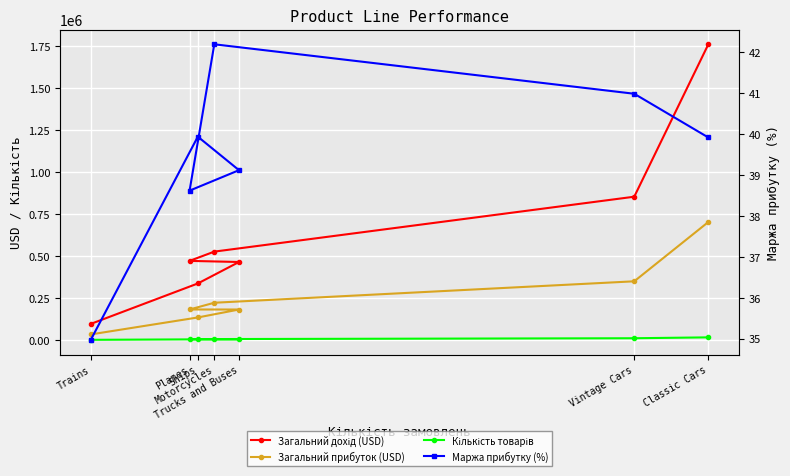

Reading left to right, what are all the values shown in this chart?

Загальний дохід (USD): Classic Cars=1763136.7	Vintage Cars=854551.8	Motorcycles=527243.8	Planes=471971.5	Trucks and Buses=465390.0	Ships=337326.1	Trains=96285.5
Загальний прибуток (USD): Classic Cars=703837.3	Vintage Cars=350298.7	Motorcycles=222485.4	Planes=182273.0	Trucks and Buses=182082.2	Ships=134731.9	Trains=33672.6
Кількість товарів: Classic Cars=16085.0	Vintage Cars=10864.0	Motorcycles=5976.0	Planes=5820.0	Trucks and Buses=5024.0	Ships=4309.0	Trains=1409.0
Маржа прибутку (%): Classic Cars=39.9	Vintage Cars=41.0	Motorcycles=42.2	Planes=38.6	Trucks and Buses=39.1	Ships=39.9	Trains=35.0